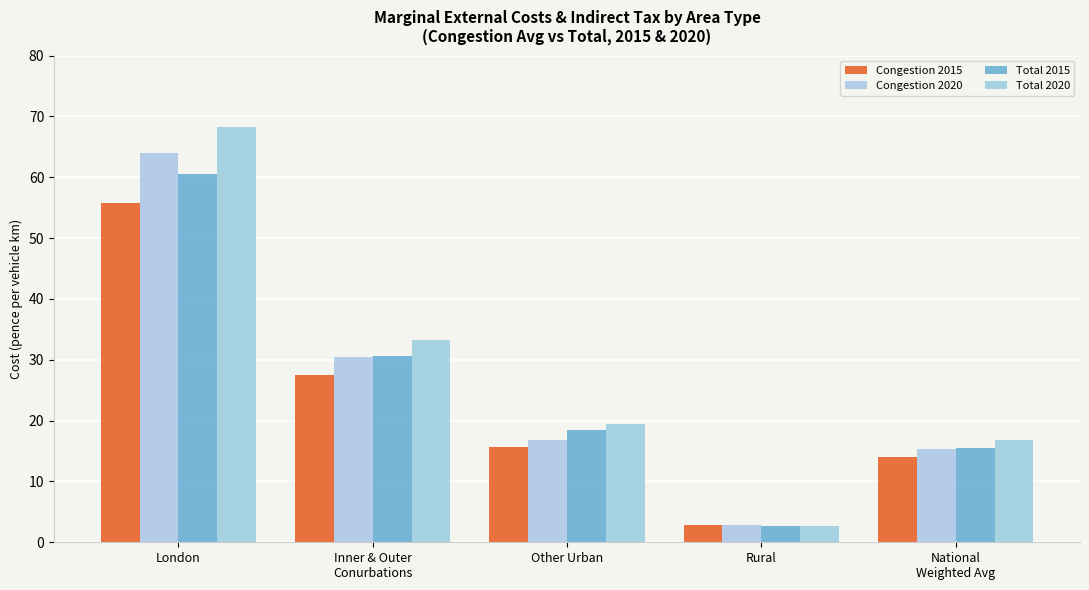

At which label does Total 2020 first exceed 19?

London